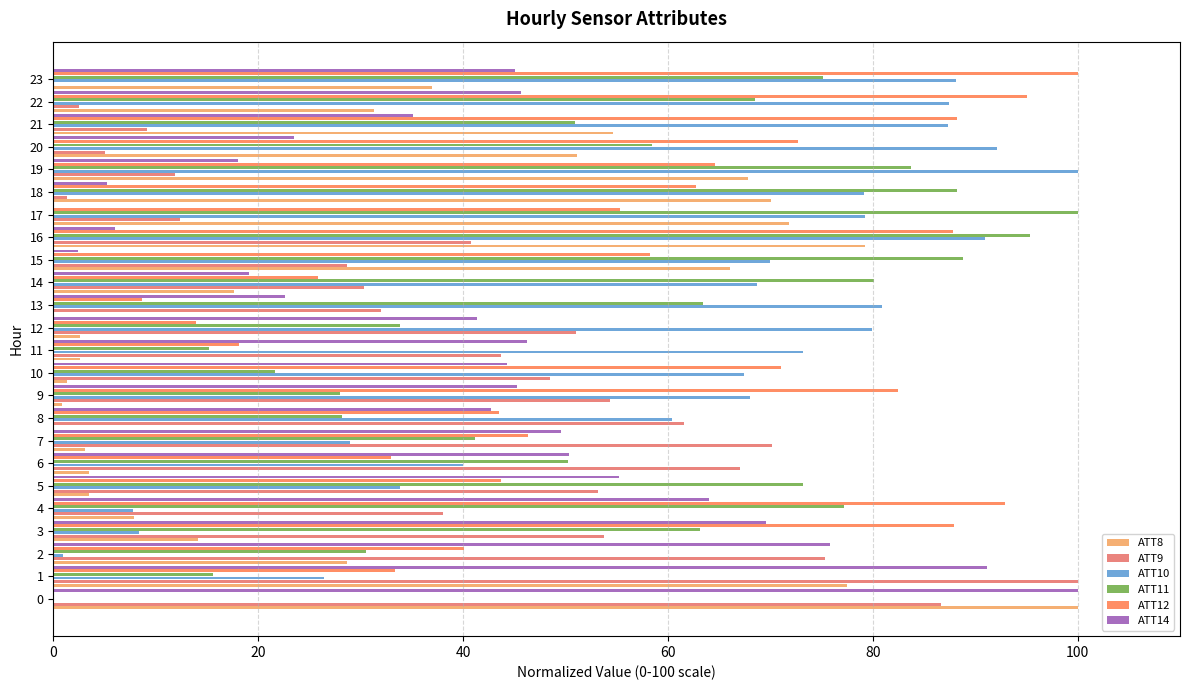

Is it true that ATT9 equals 9.9 at 11?

False